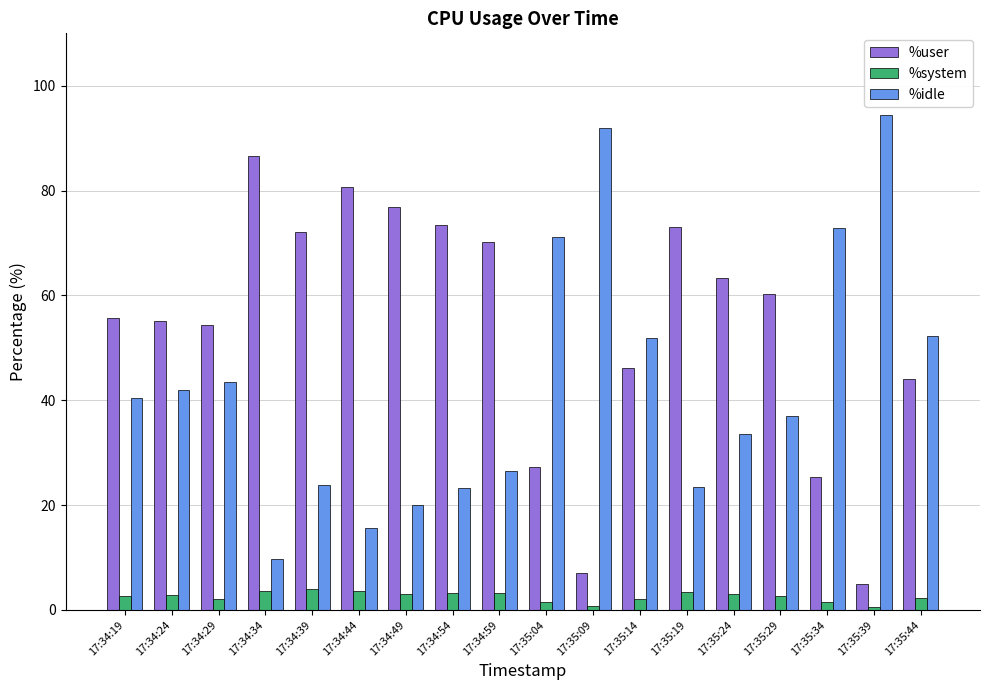

What is the greatest value displayed?

94.4